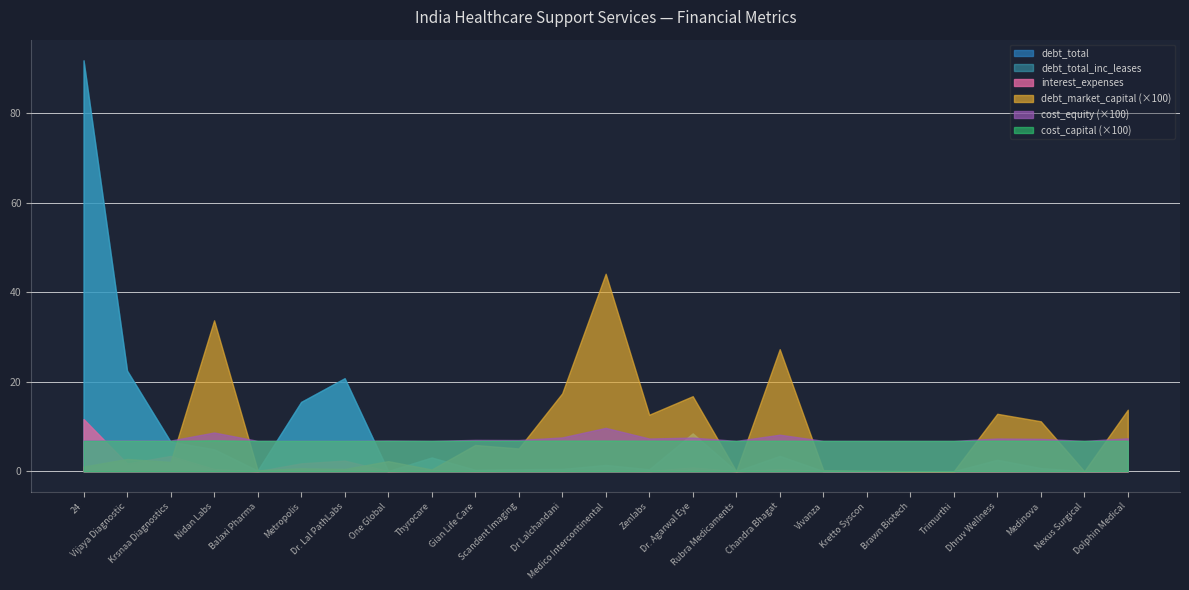

Does the chart have visible grid lines?

Yes